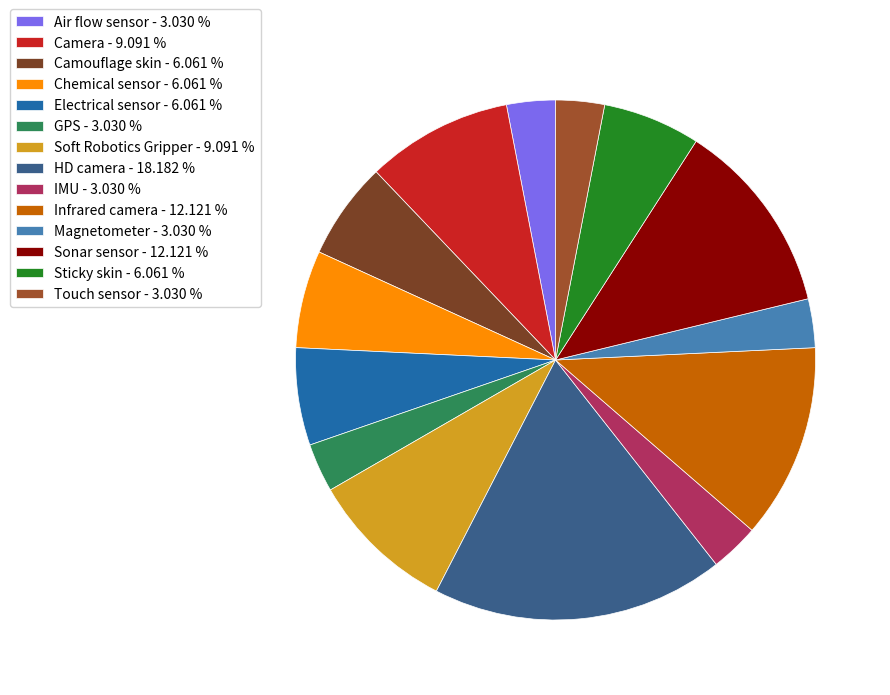

Count the number of slices in the pie.

14